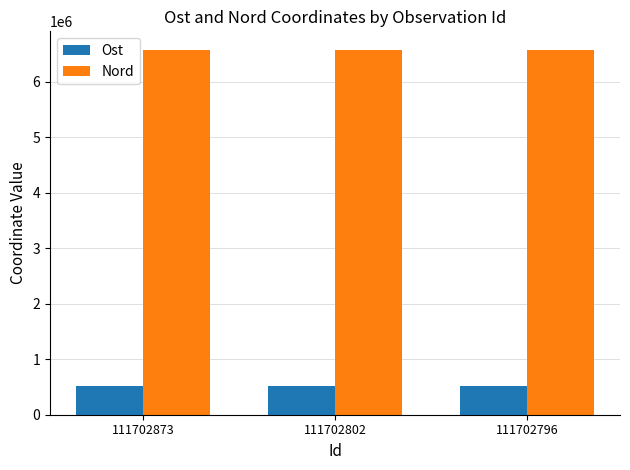

How many data points does each series have?

3